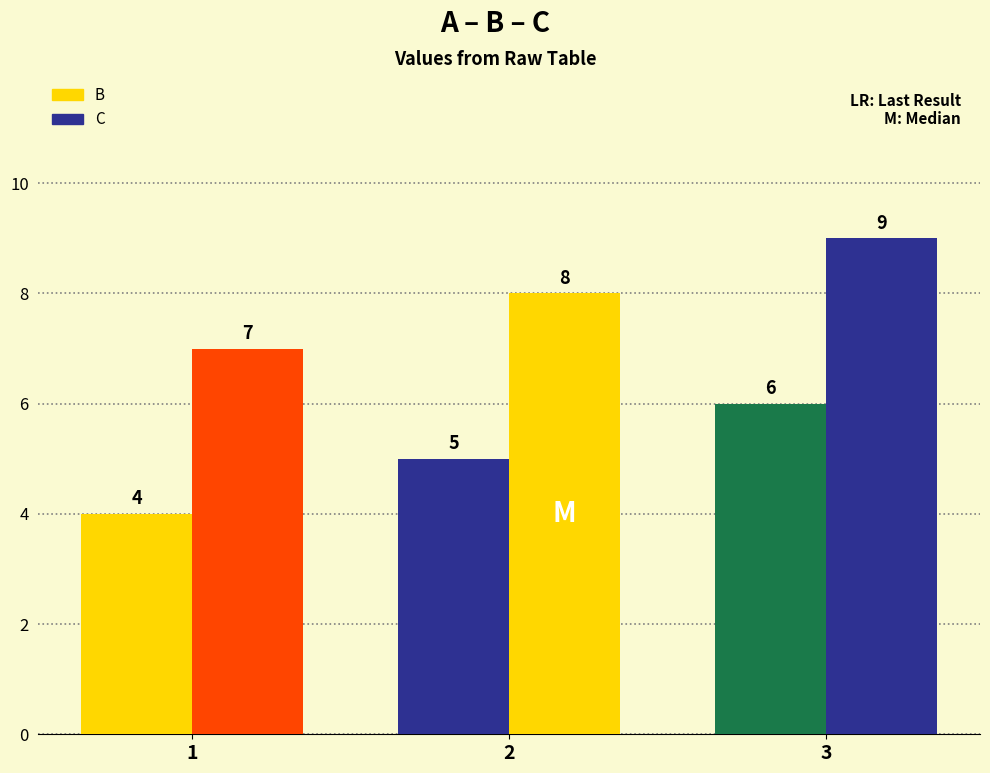

What is the average value of the C series?

8